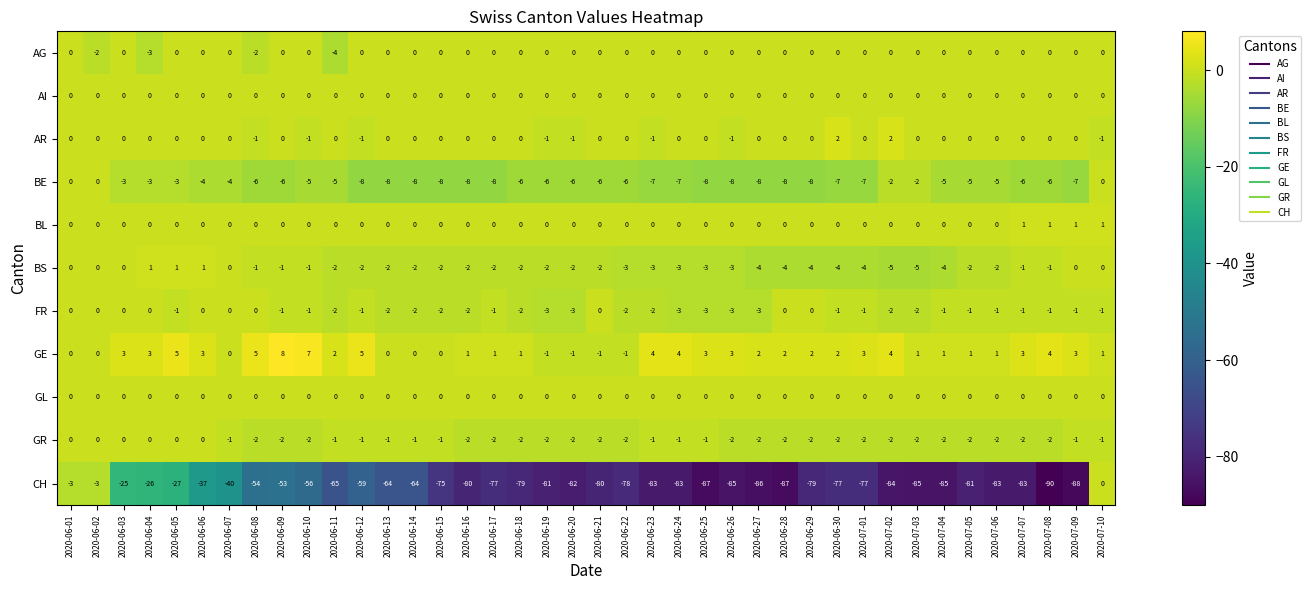

Which series has the largest total across all categories?

GE